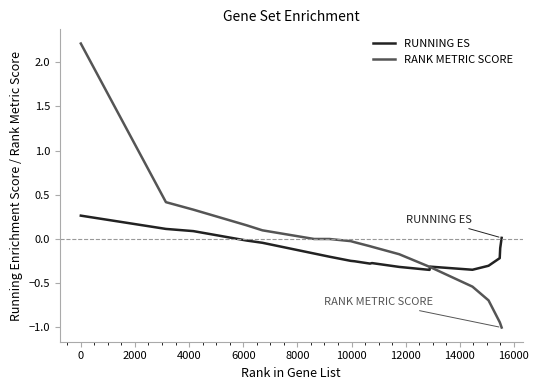

What are all the series names shown in the legend?

RUNNING ES, RANK METRIC SCORE